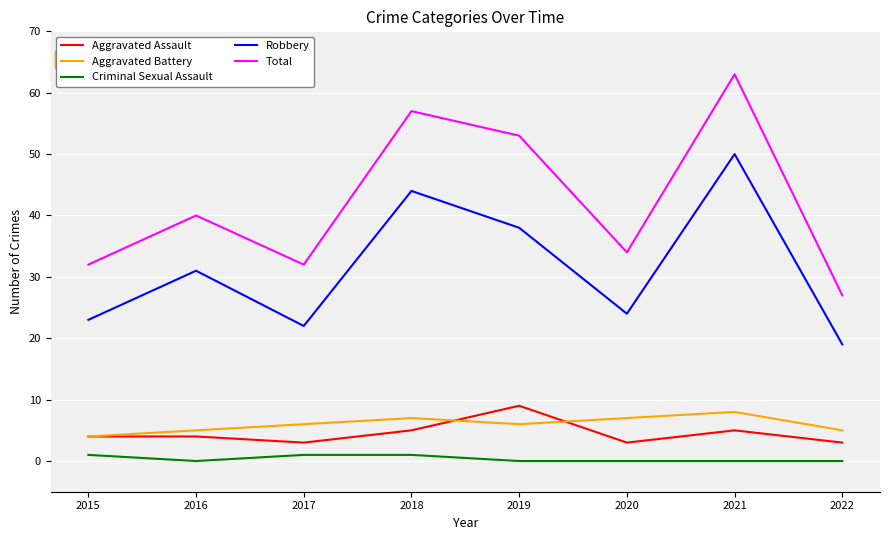

What is the sum of the Total values at 2021 and 2020?

97